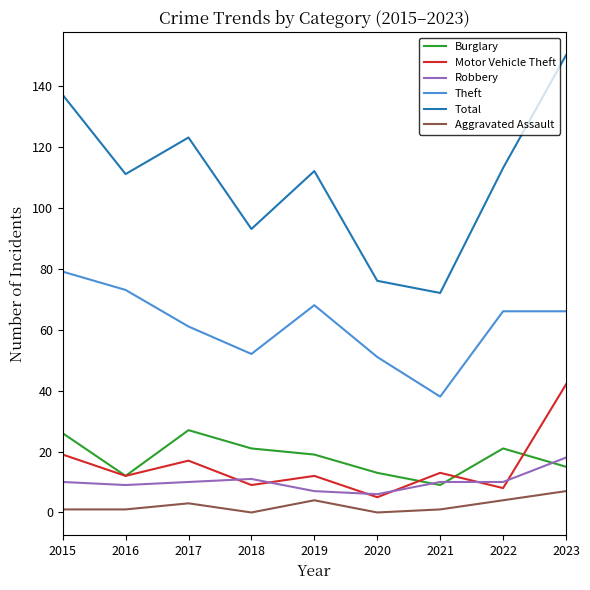

Is it true that Robbery equals 10 at 2021?

True